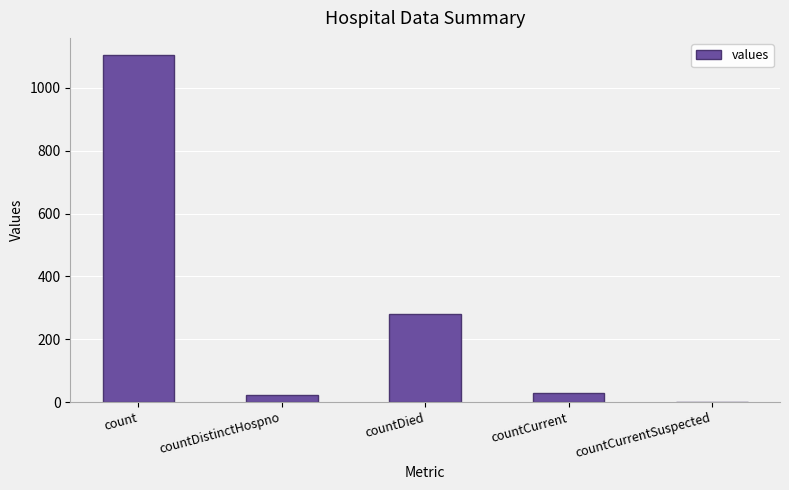

What is the sum of all values?

1435